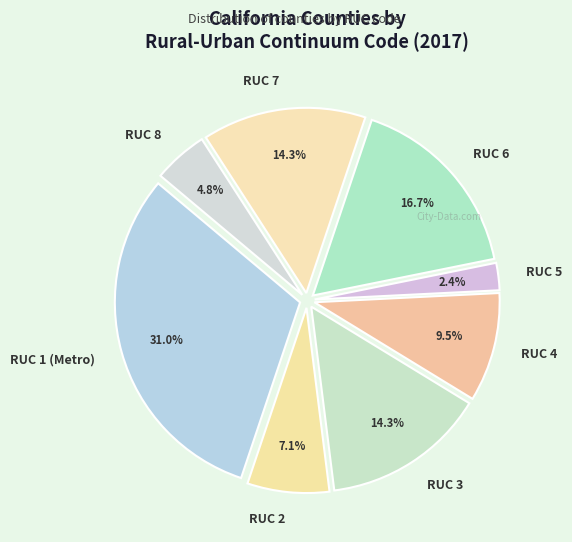

How much of the chart is everything except RUC 2?

92.9%